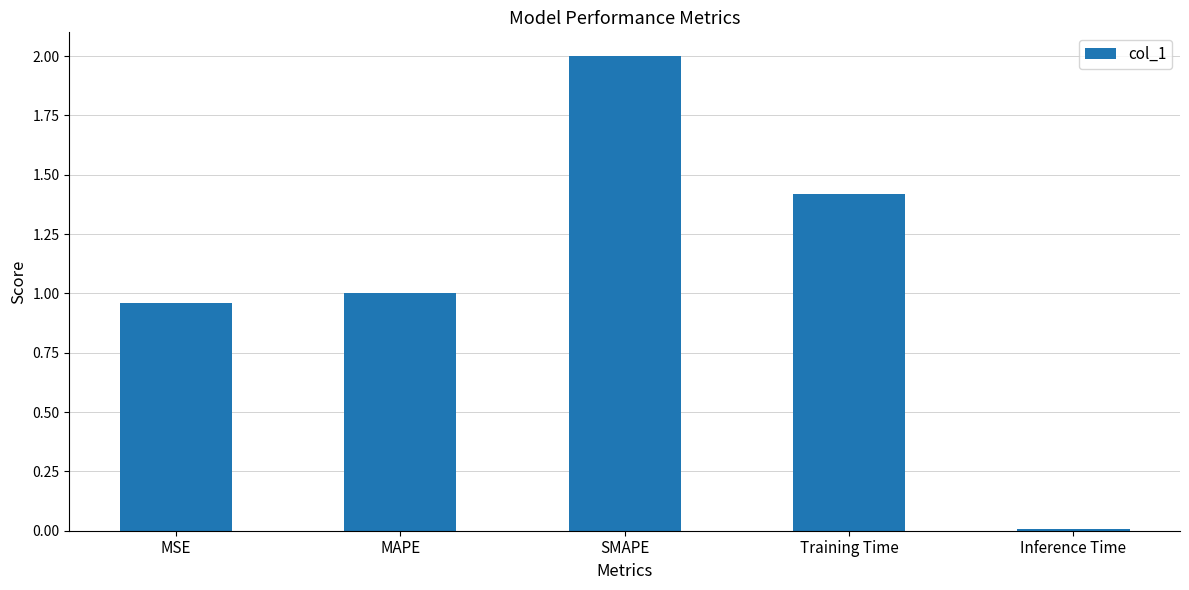

How many categories are shown in the chart?

5